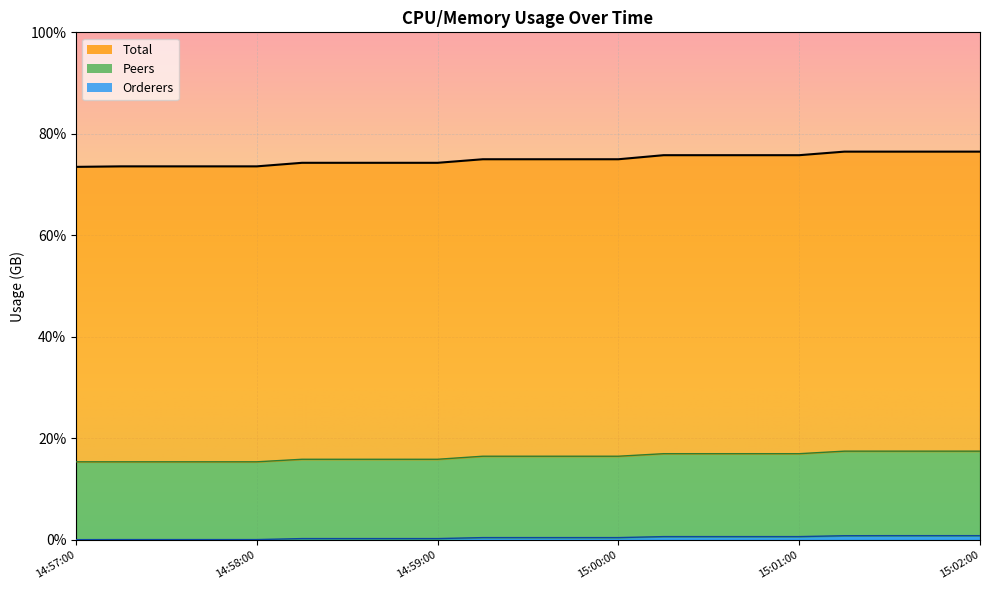

List the series in order of their overall mean, lowest first.

Orderers, Peers, Total